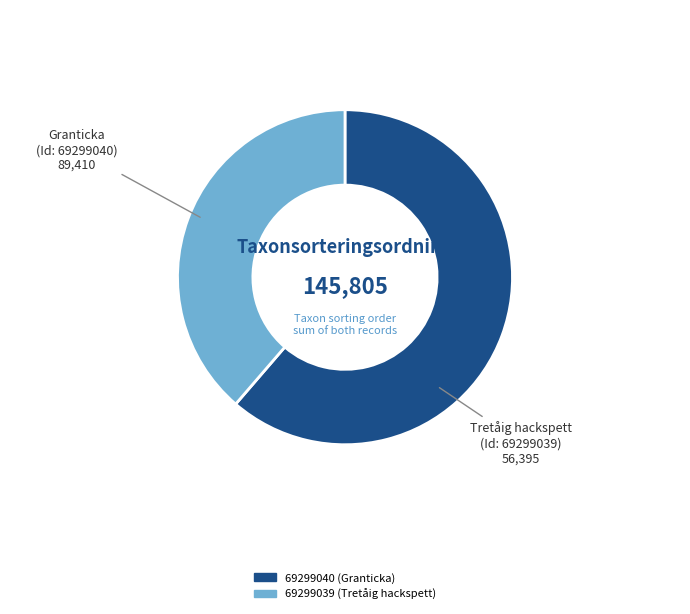

True or false: 69299040 (Granticka) accounts for 68% of the total.

False